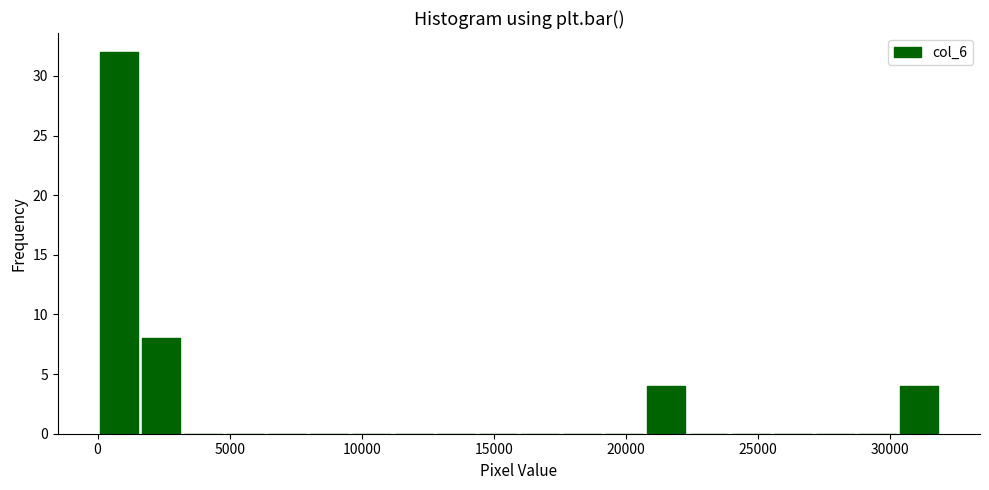

Read against the x-axis, roughly where is the centre of the tallest bar?

1000